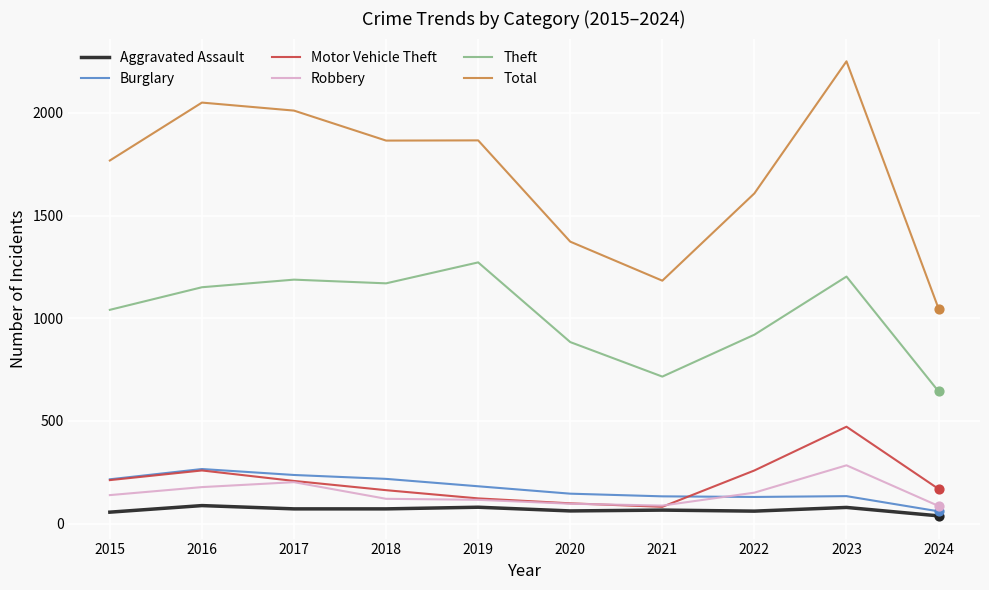

Is the value of Motor Vehicle Theft at 2020 greater than the value of Aggravated Assault at 2017?

Yes